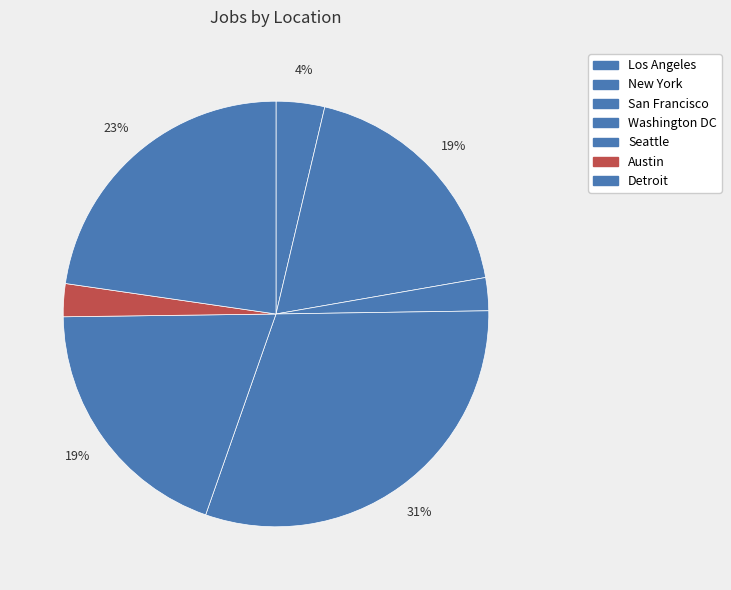

Count the number of slices in the pie.

7